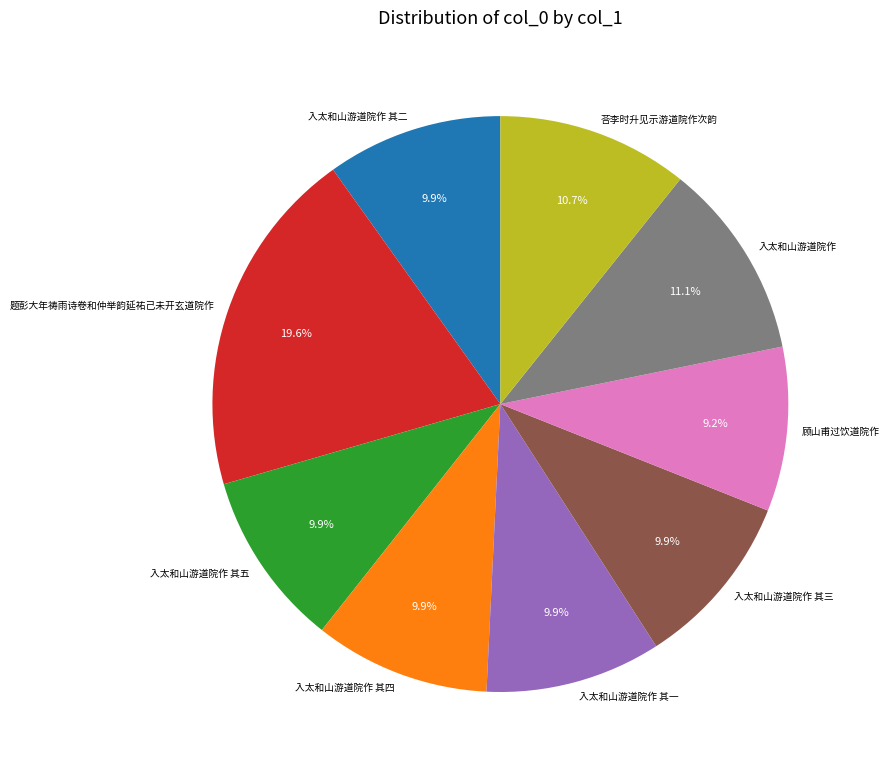

Which slice is the largest?

题彭大年祷雨诗卷和仲举韵延祐己未开玄道院作